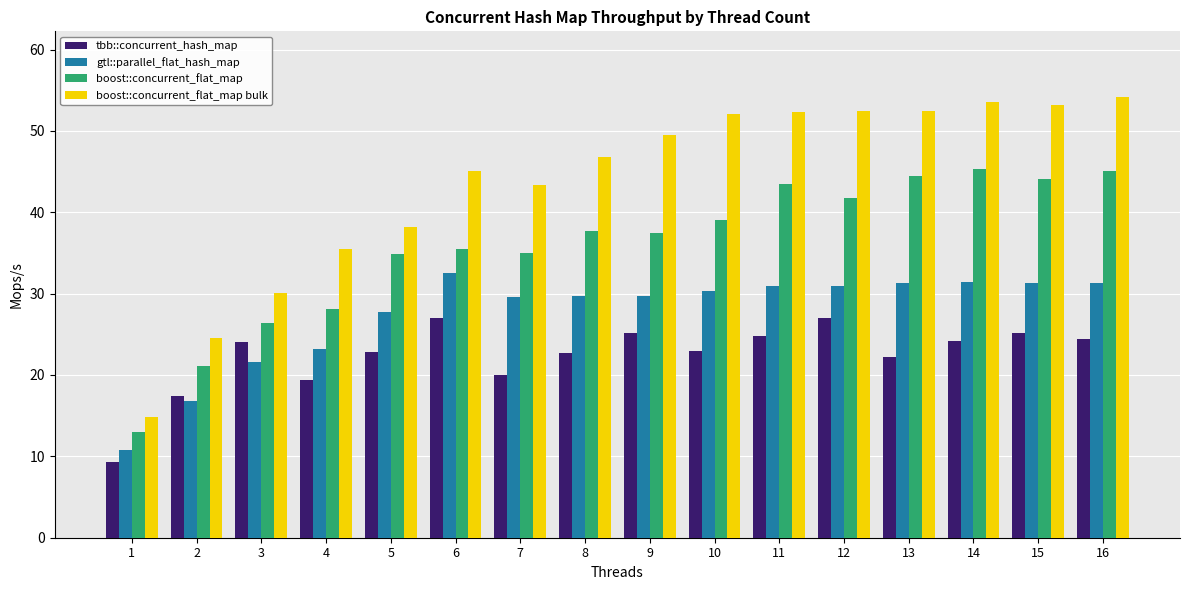

What is the sum of all tbb::concurrent_hash_map values?

358.5